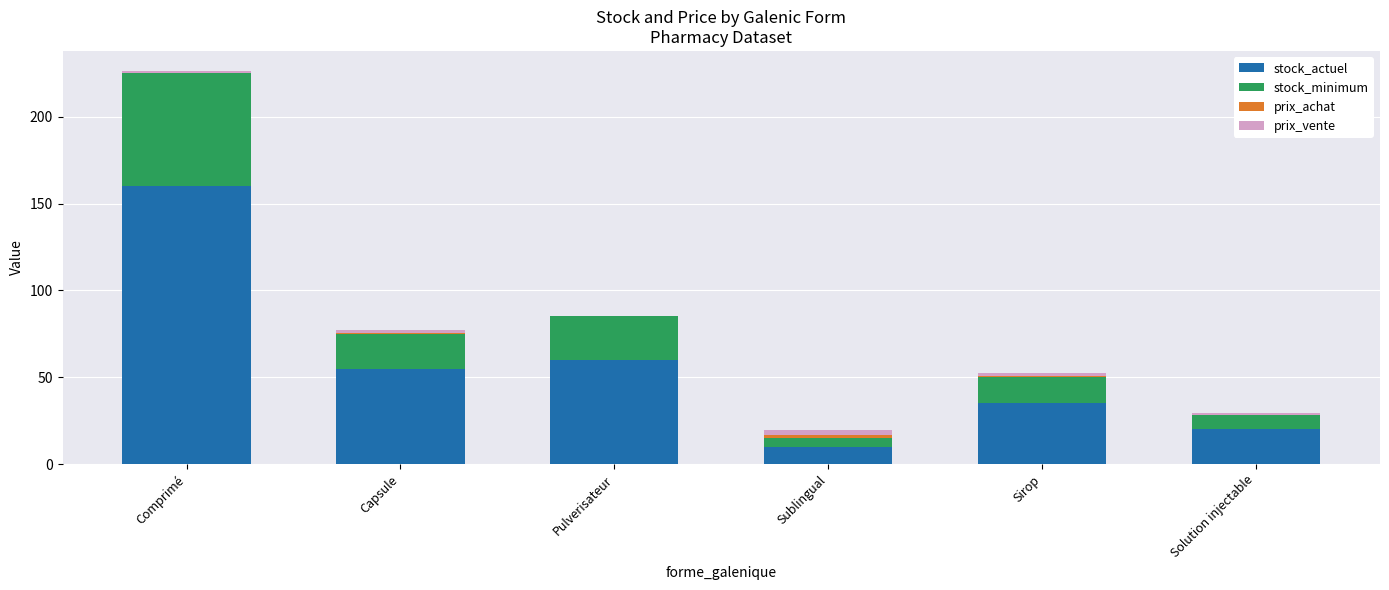

The stock_actuel series shows 35.3 at Capsule. True or false?

False